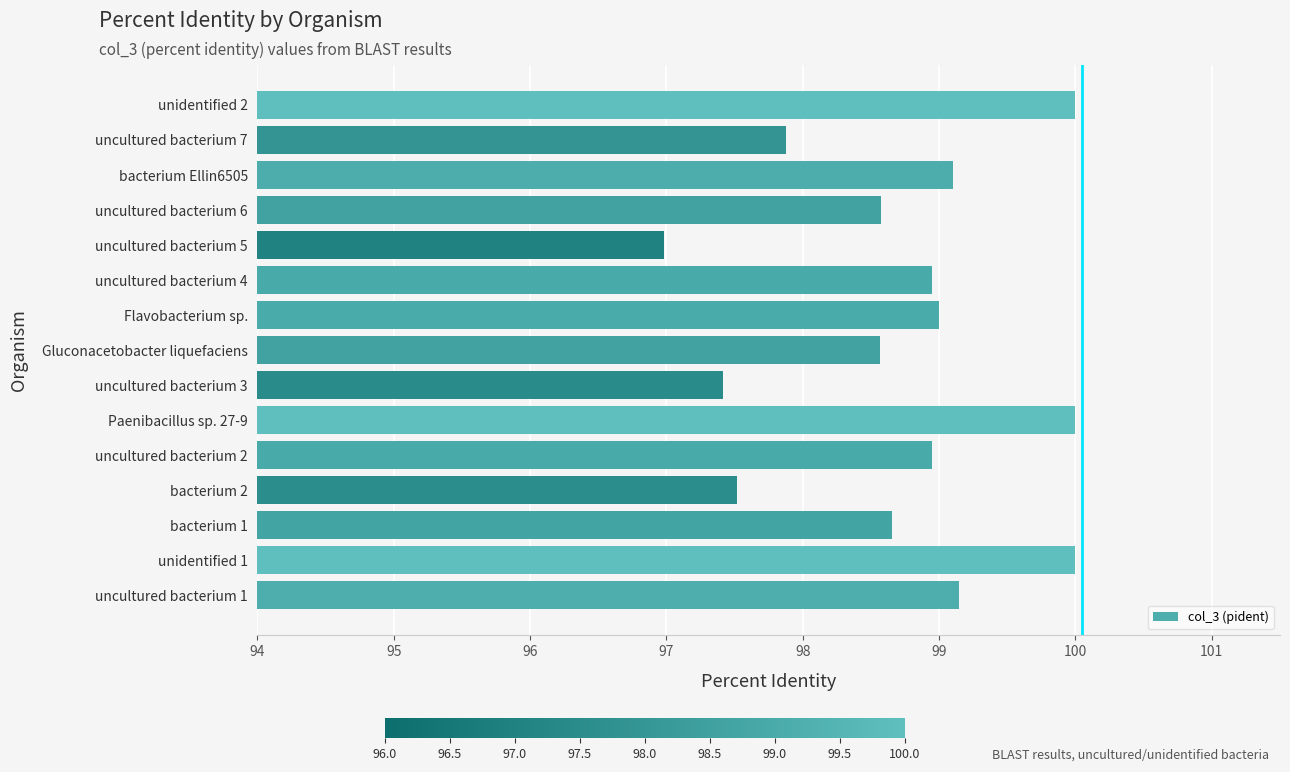

The chart shows a value of 97.0 at uncultured bacterium 5. True or false?

True